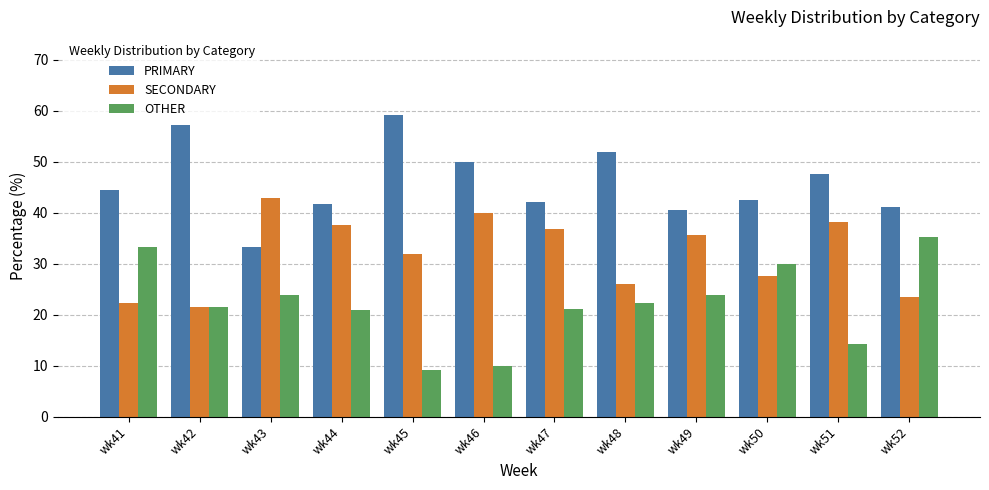

Is the value of OTHER at wk41 greater than the value of PRIMARY at wk47?

No